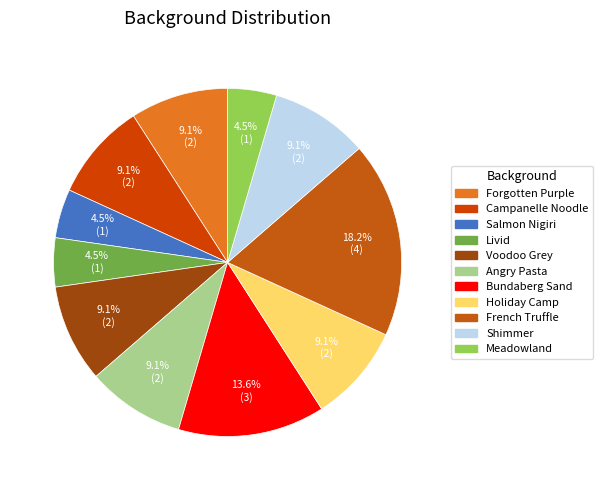

How many slices are in this pie chart?

11